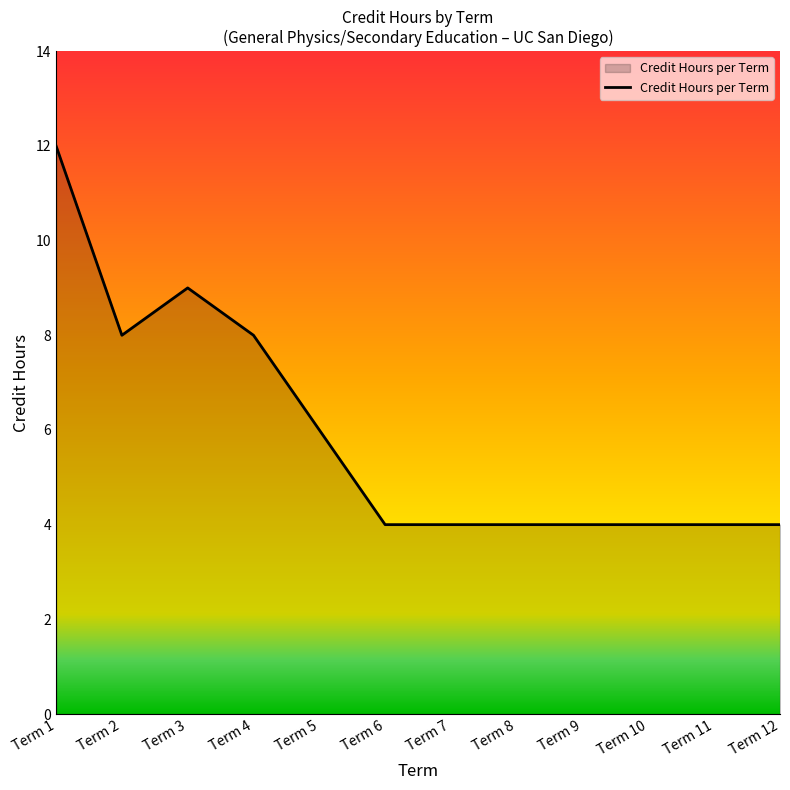

The value at Term 2 is 8. True or false?

True